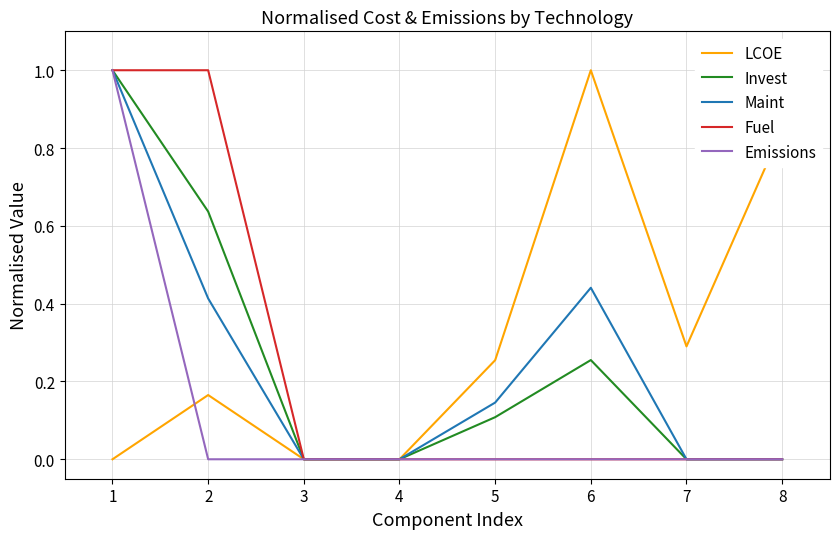

What are all the series names shown in the legend?

LCOE, Invest, Maint, Fuel, Emissions